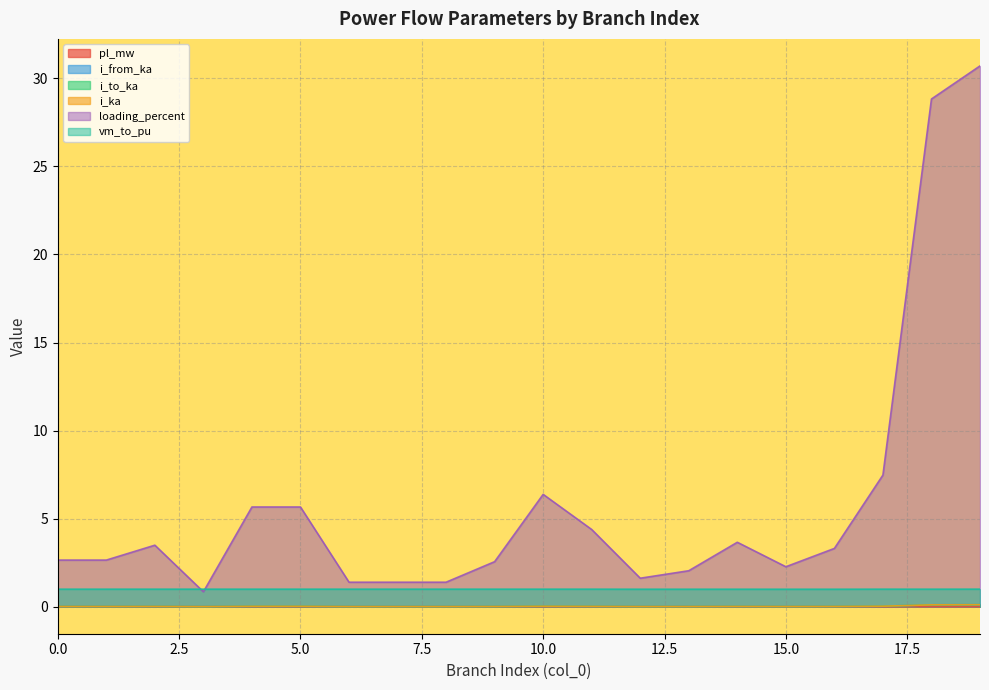

Which series has the largest range (max minus min)?

loading_percent